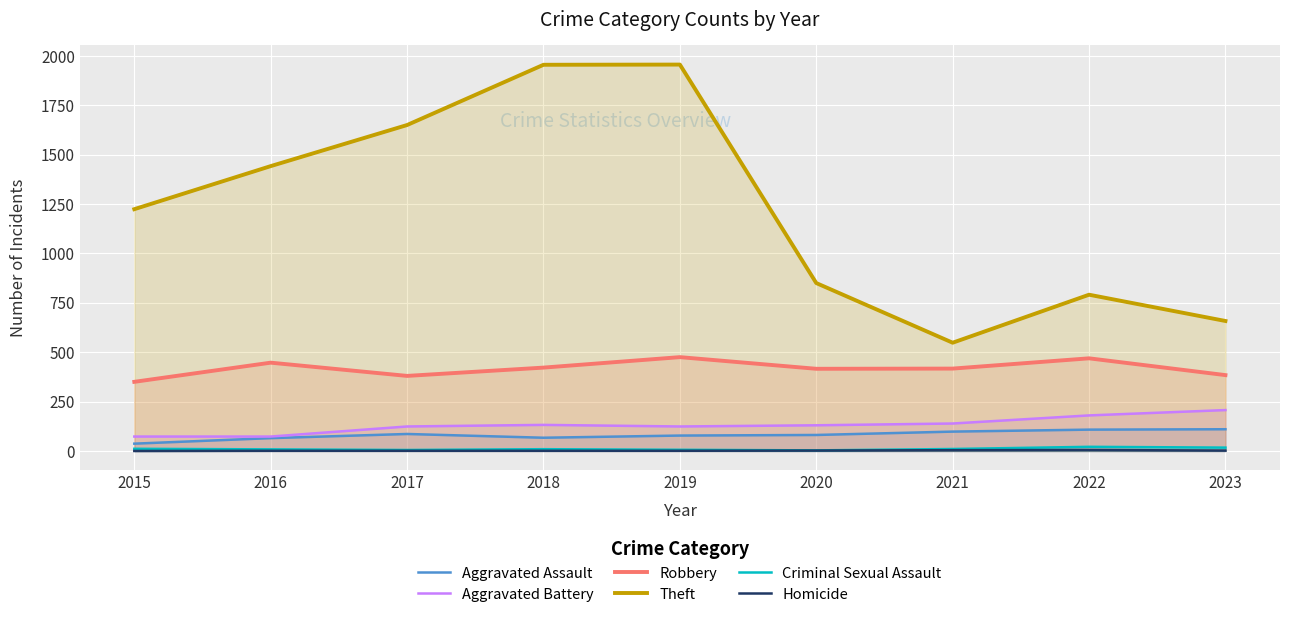

The Robbery series shows 380 at 2017. True or false?

True